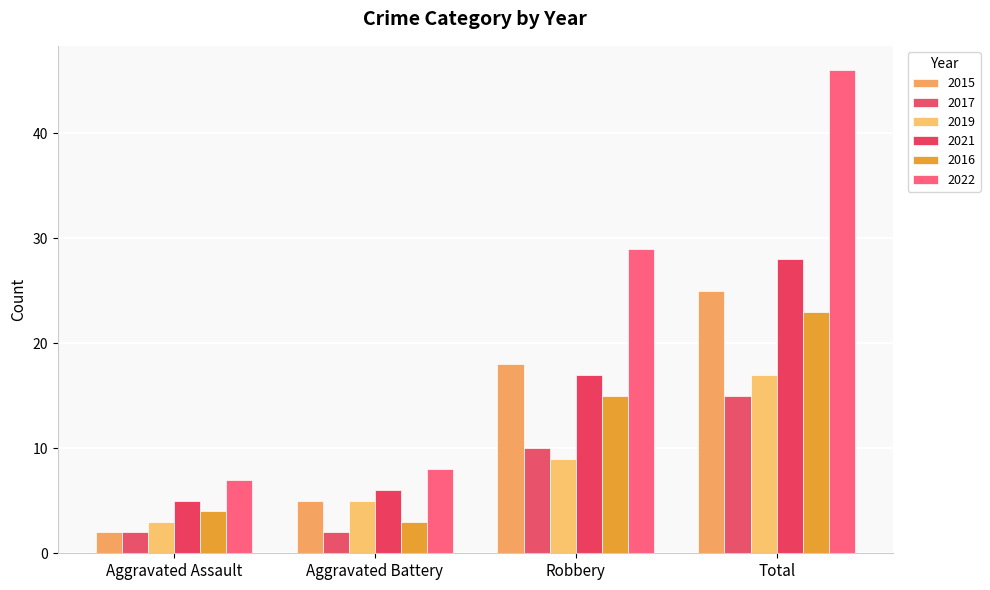

The 2019 series shows 9 at Robbery. True or false?

True